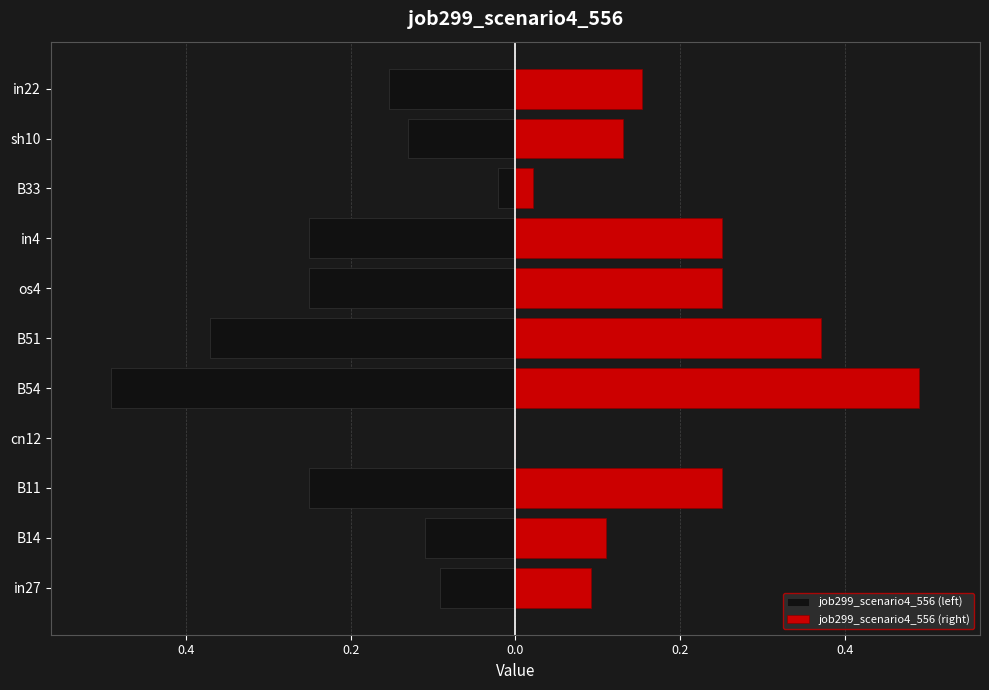

Is it true that job299_scenario4_556 (right) equals 0.4 at 0.2?

False